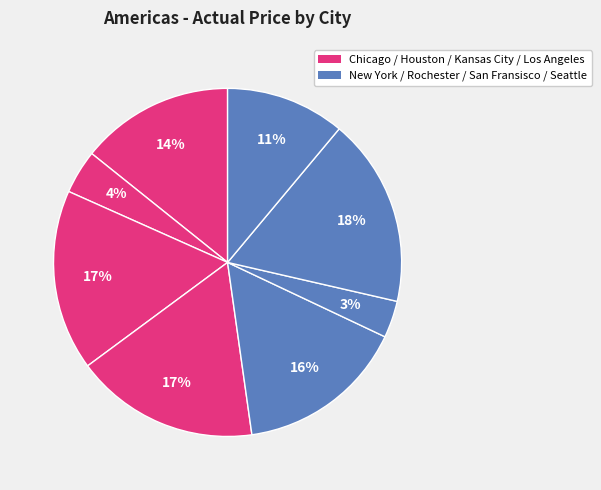

How many segments does this pie chart have?

8